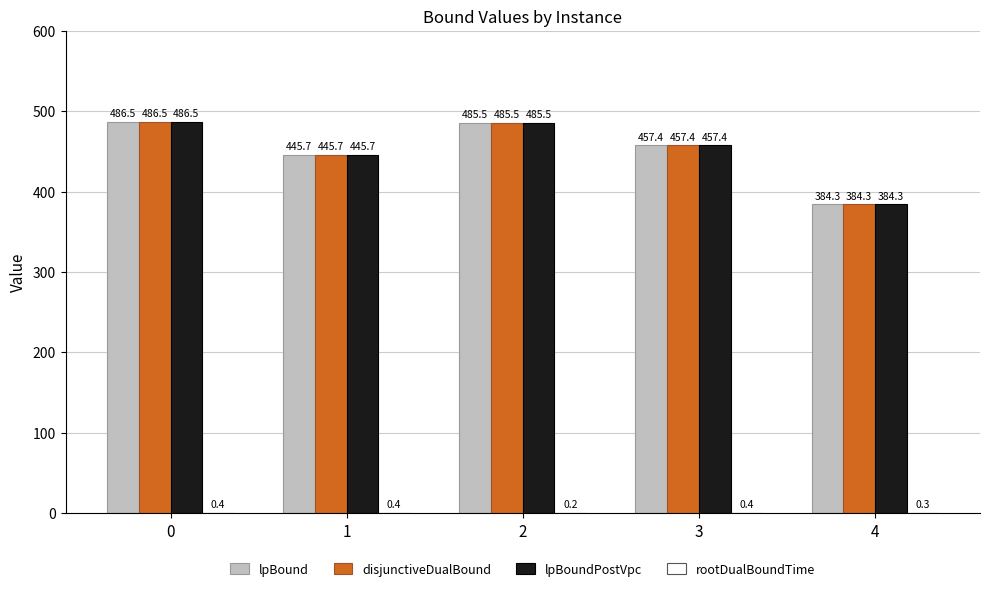

What is the approximate value of lpBoundPostVpc at 2?

485.5